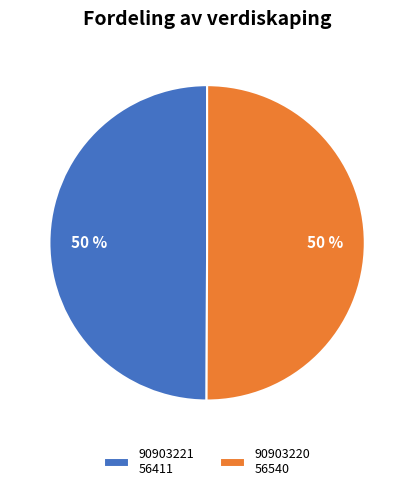

Approximately how many times larger is the value at 90903220 56540 compared to 90903221 56411?

1.0